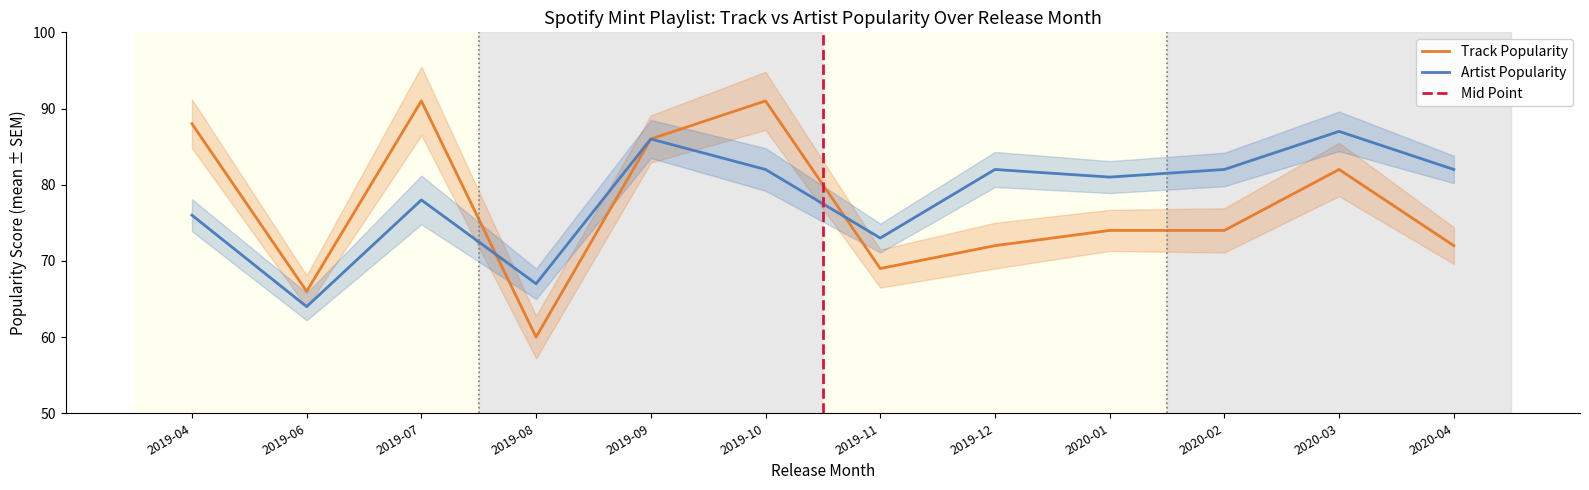

Rank the series by their maximum value, from highest to lowest.

Track Popularity, Artist Popularity